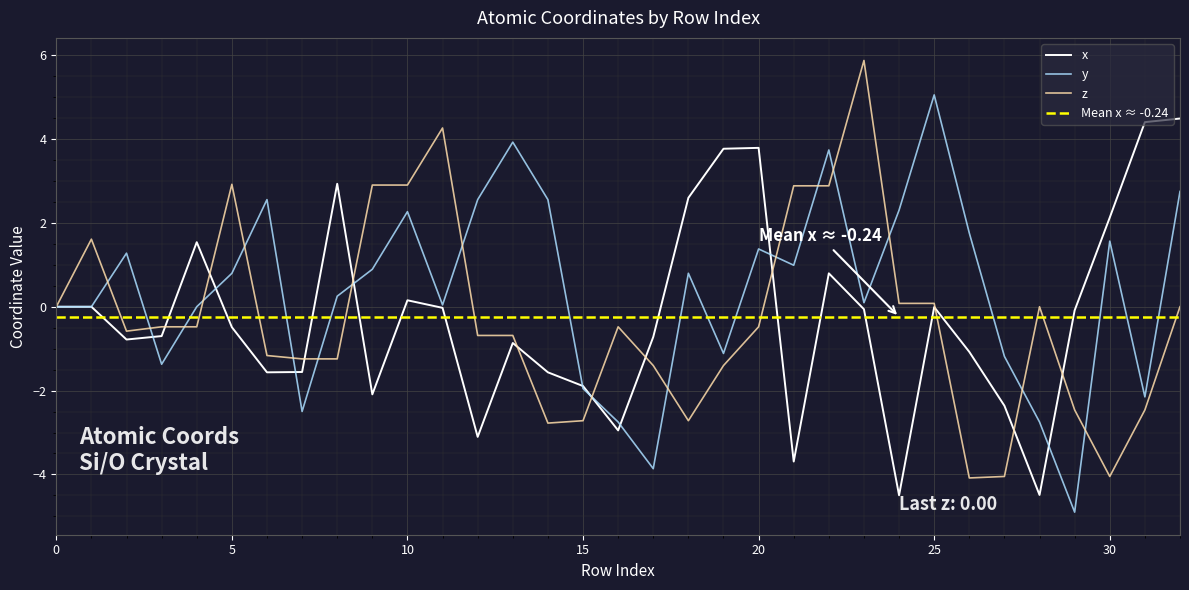

What is the lowest value of the x series?

-4.5